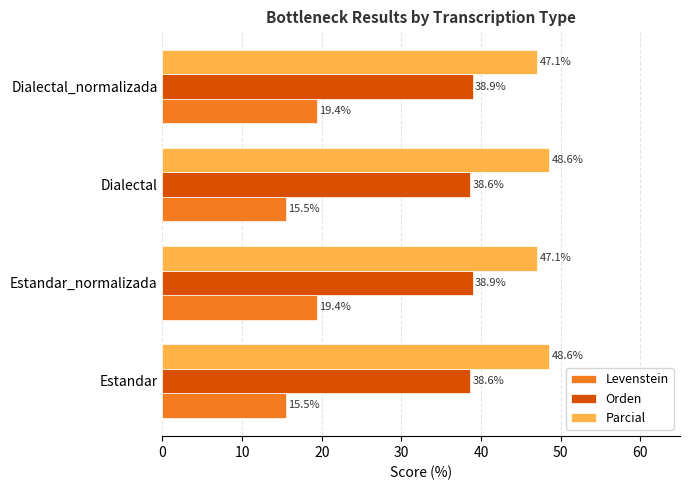

How many Orden values are between 38 and 39?

4